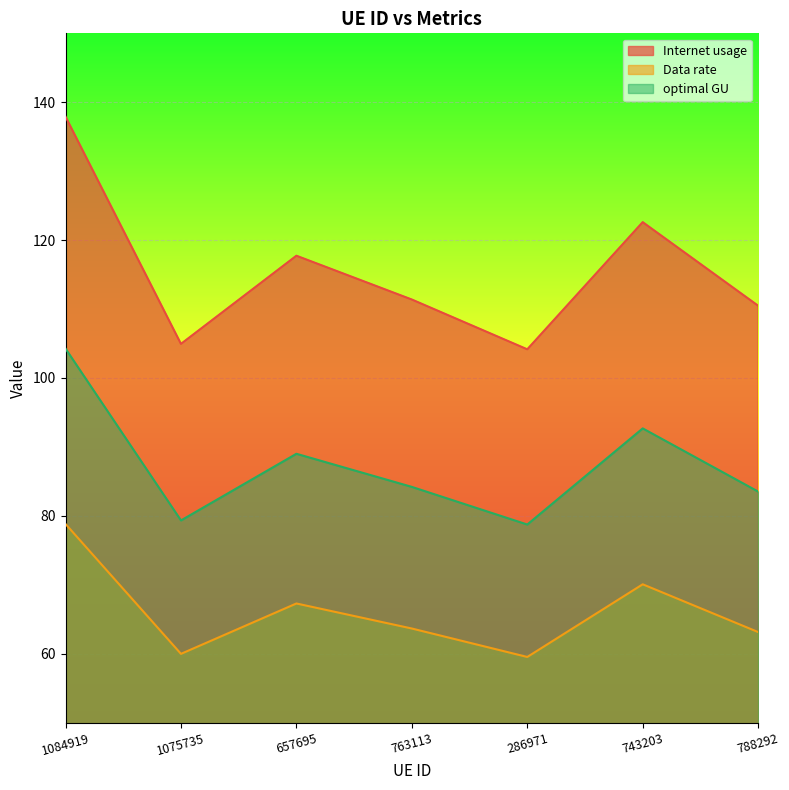

Rank the categories by Data rate value from lowest to highest.

286971, 1075735, 788292, 763113, 657695, 743203, 1084919